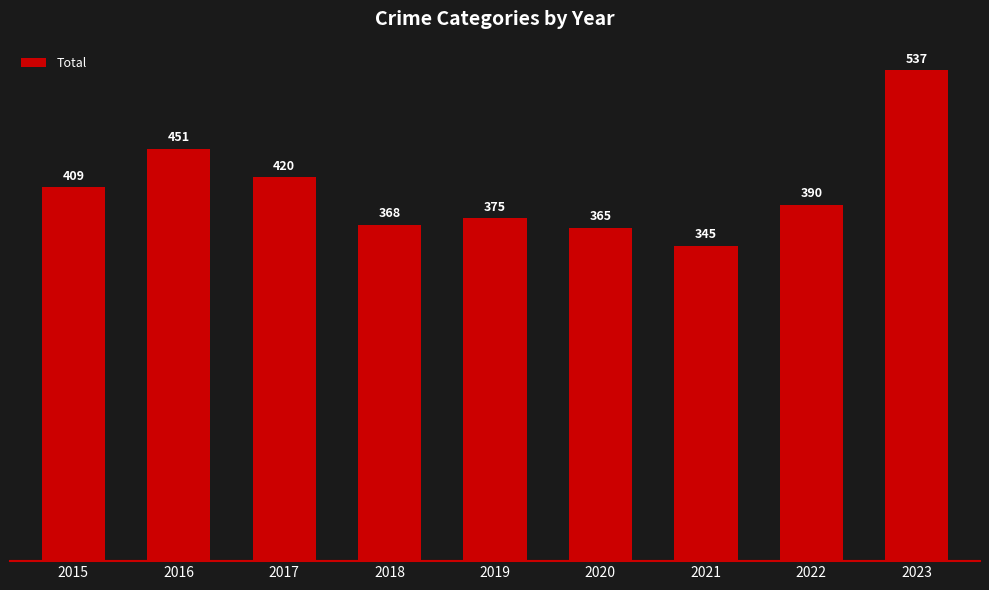

What is the maximum value shown in the chart?

537